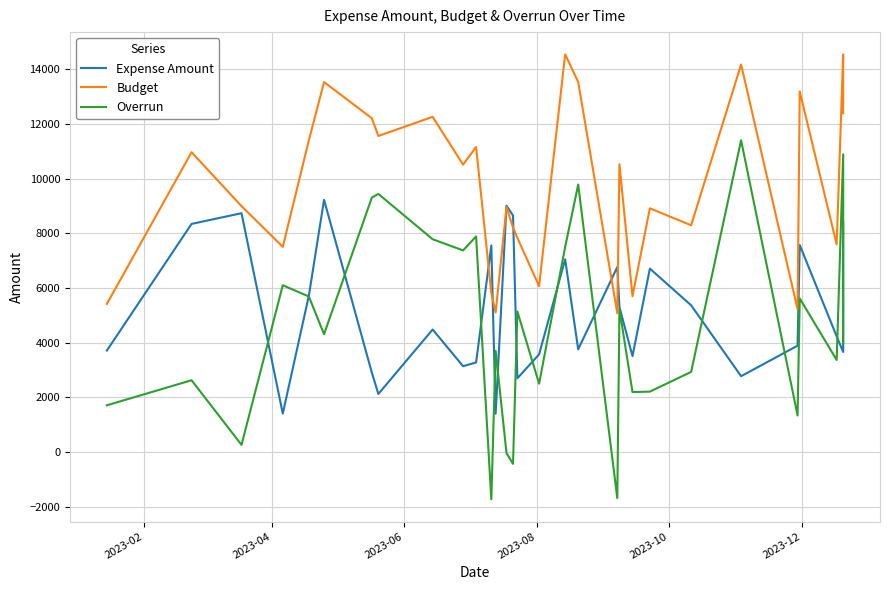

What is the lowest value of the Expense Amount series?

1399